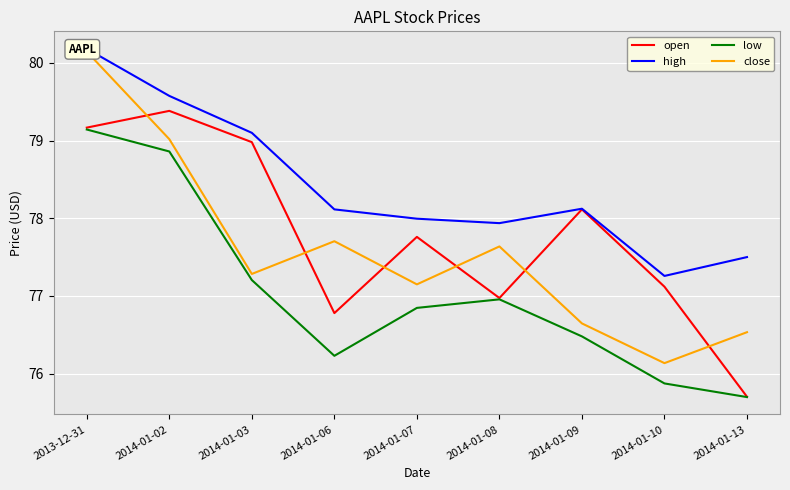

In low, how many points are lower than both neighbors (excluding endpoints)?

1